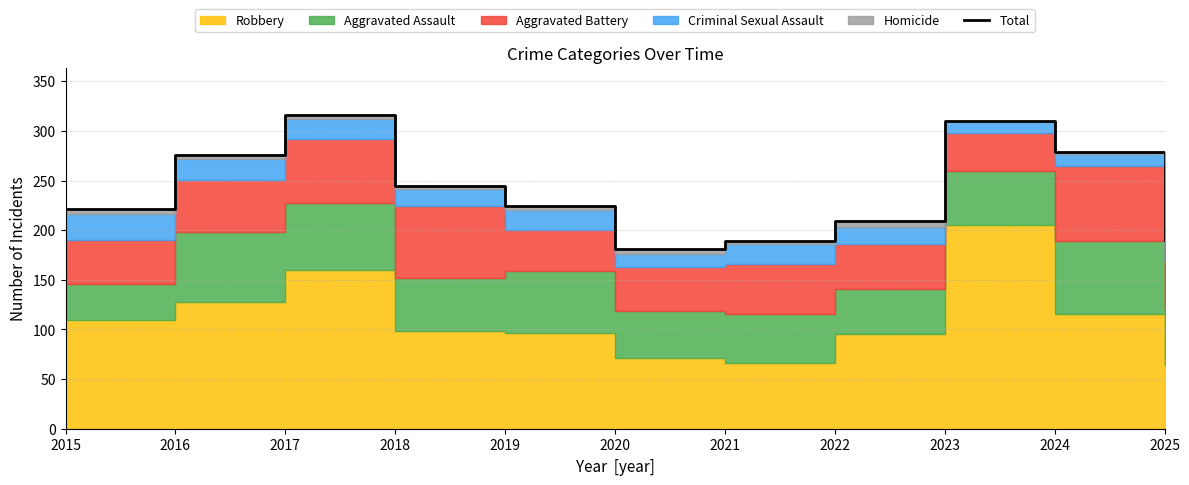

The value at 2019 is 224. True or false?

True